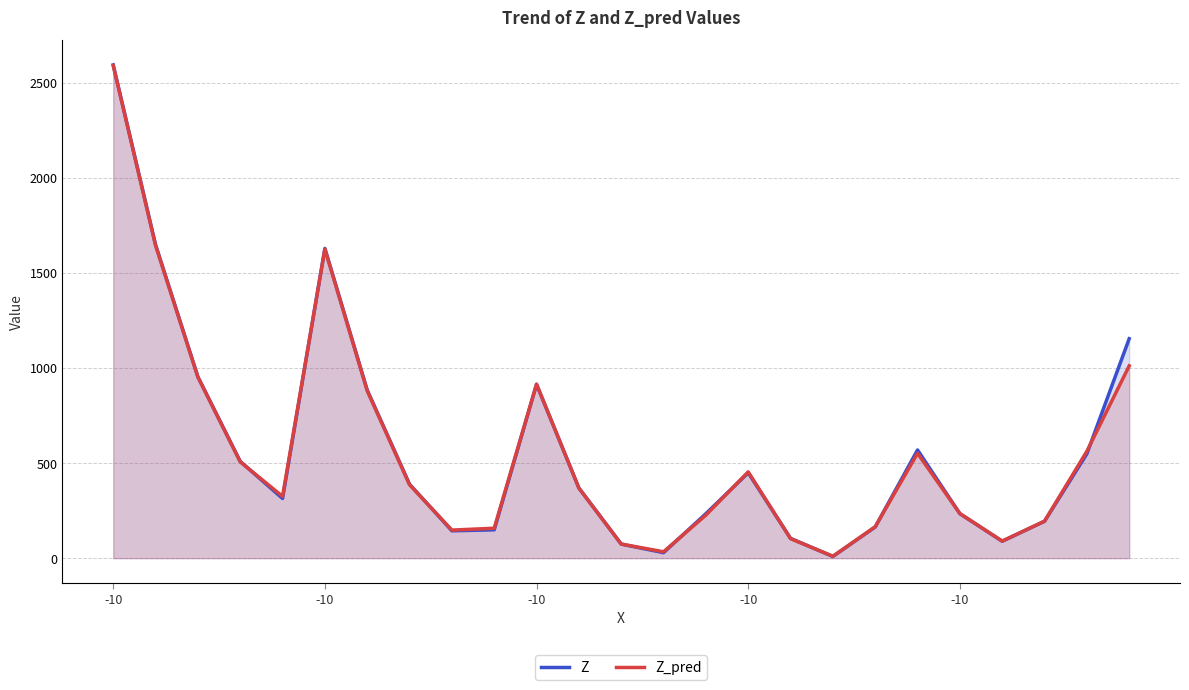

How many data points in Z are above 369?

12